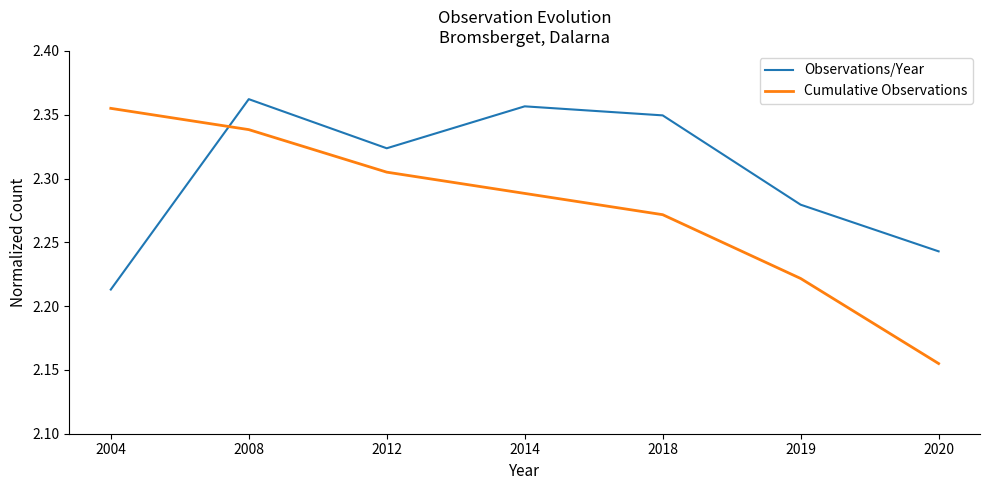

List the labels in order of Cumulative Observations value, largest first.

2004, 2008, 2012, 2014, 2018, 2019, 2020